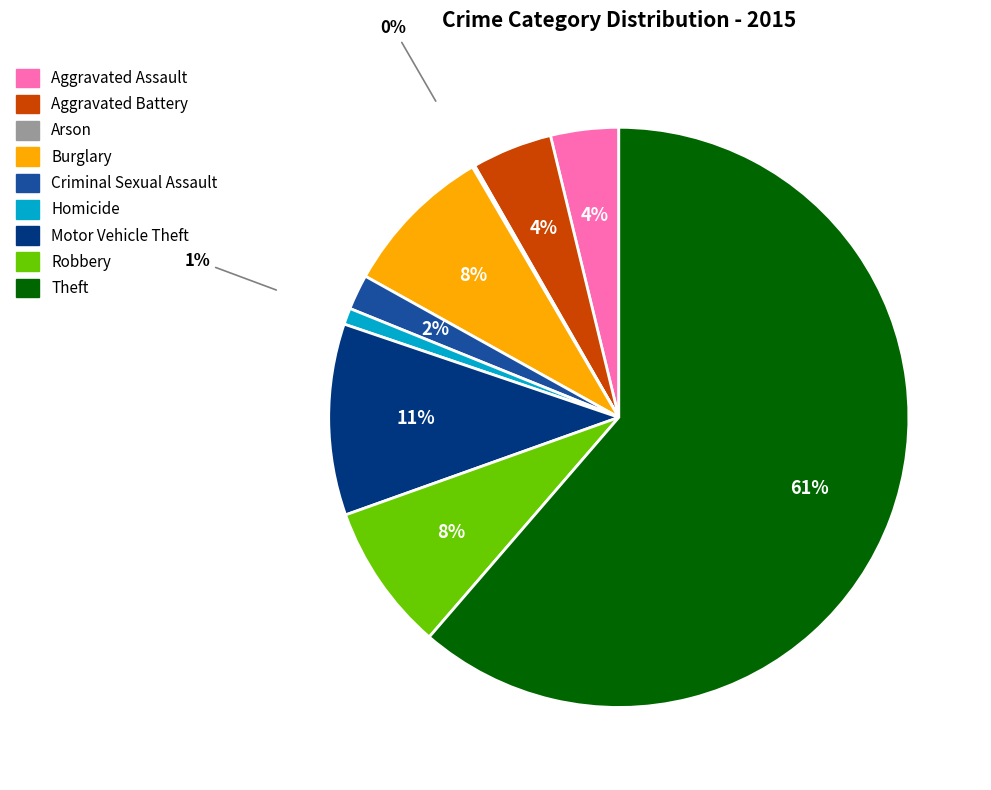

What percentage is the Homicide slice, to the nearest percent?

1%